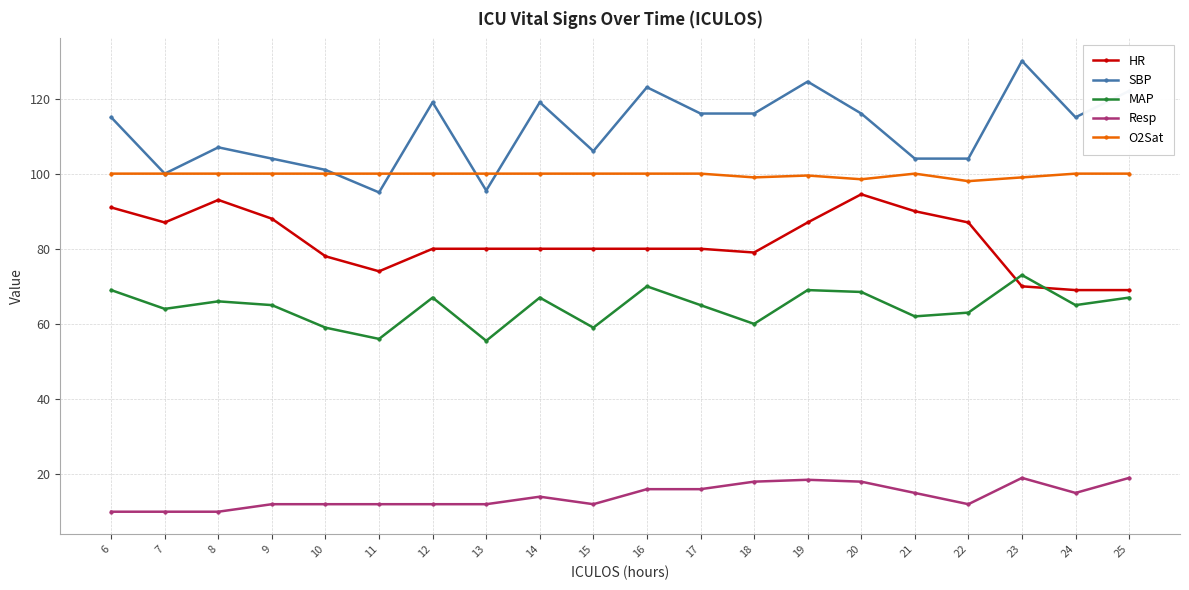

How many interior local peaks does the SBP series have?

6